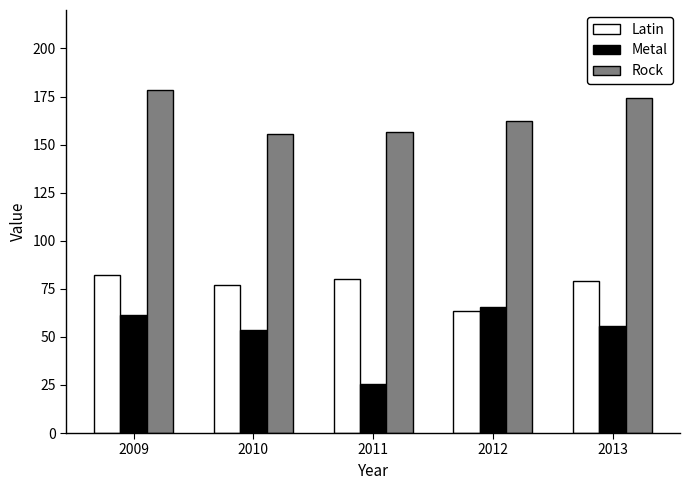

Which series has the largest total across all categories?

Rock